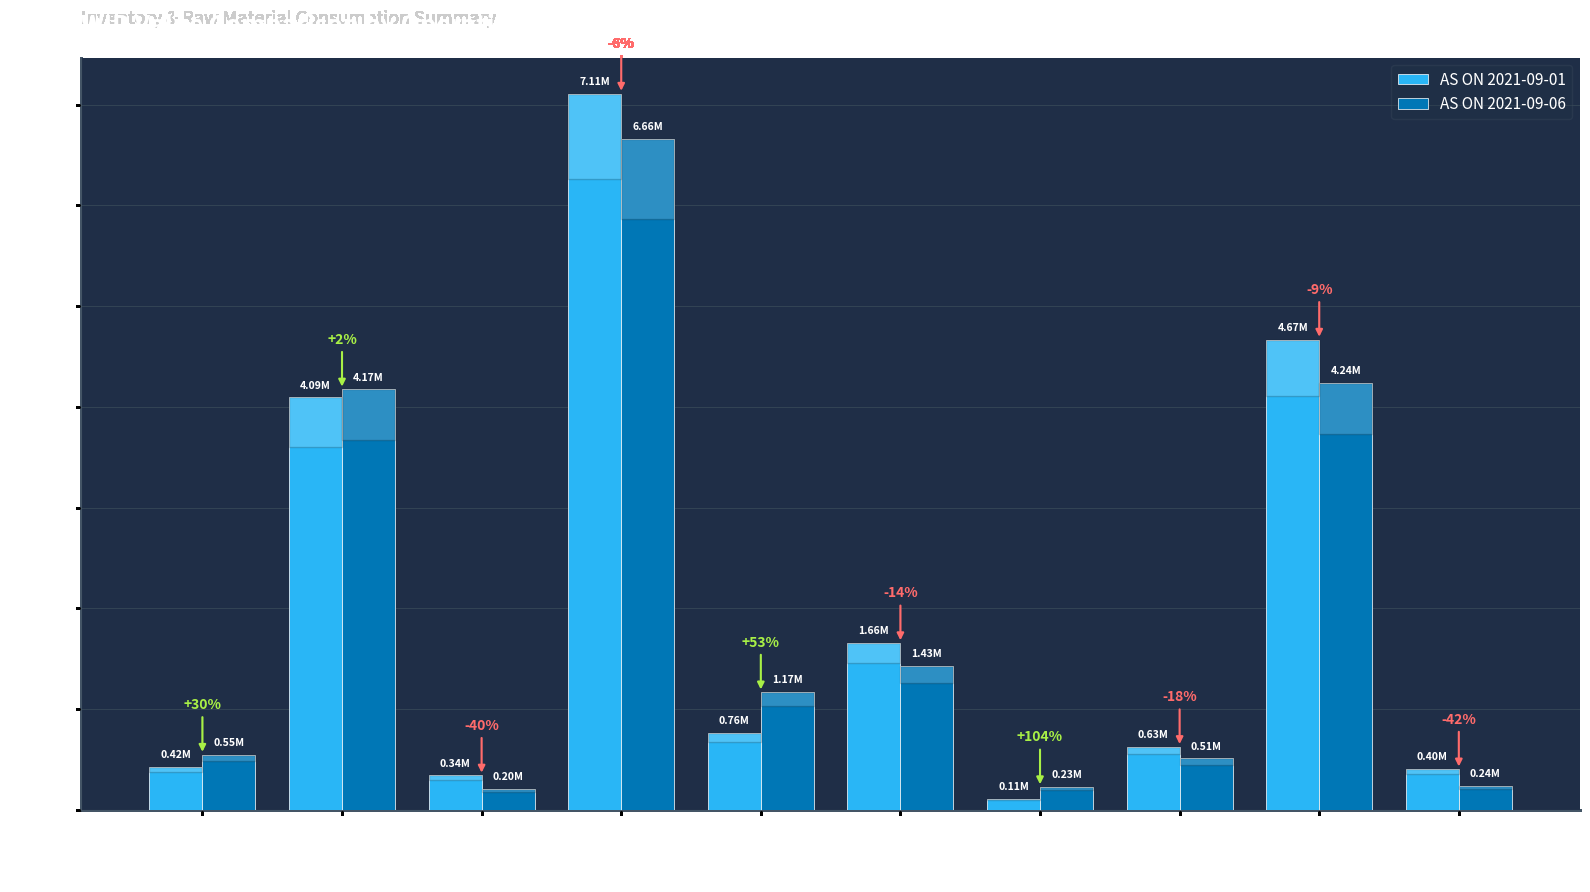

Is it true that AS ON 2021-09-06 equals 4237023.4 at FG For Invoicing?

True